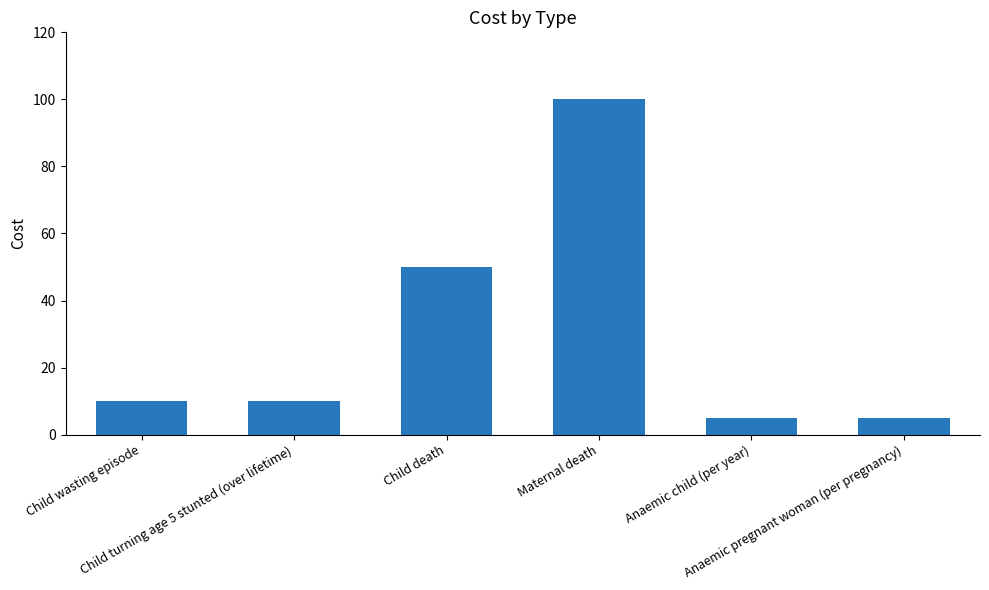

The value at Child death is 67. True or false?

False